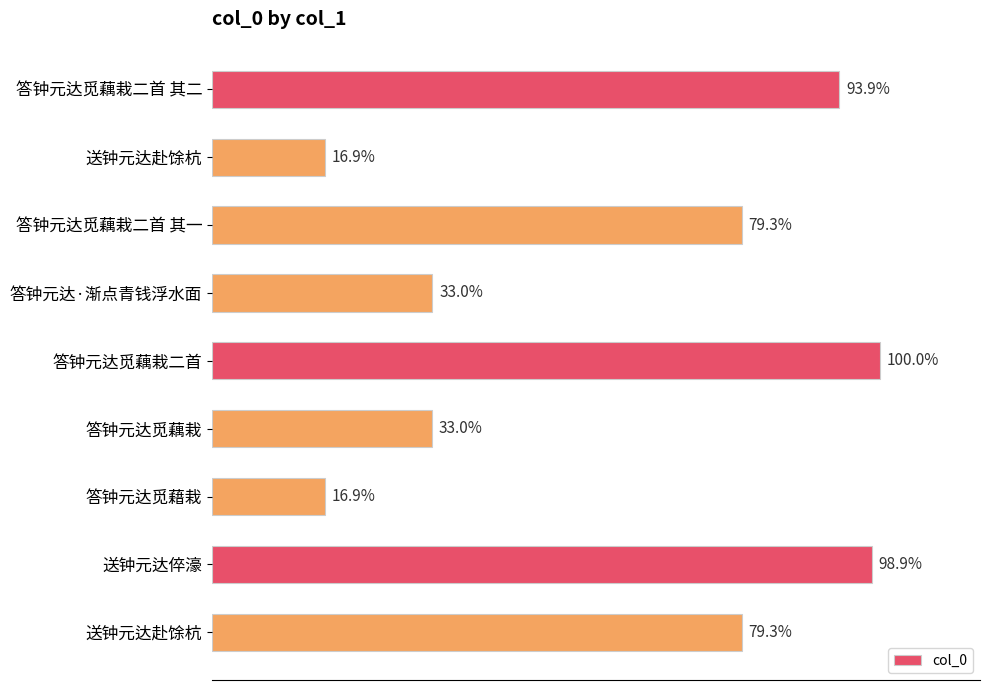

Are the bars horizontal?

Yes